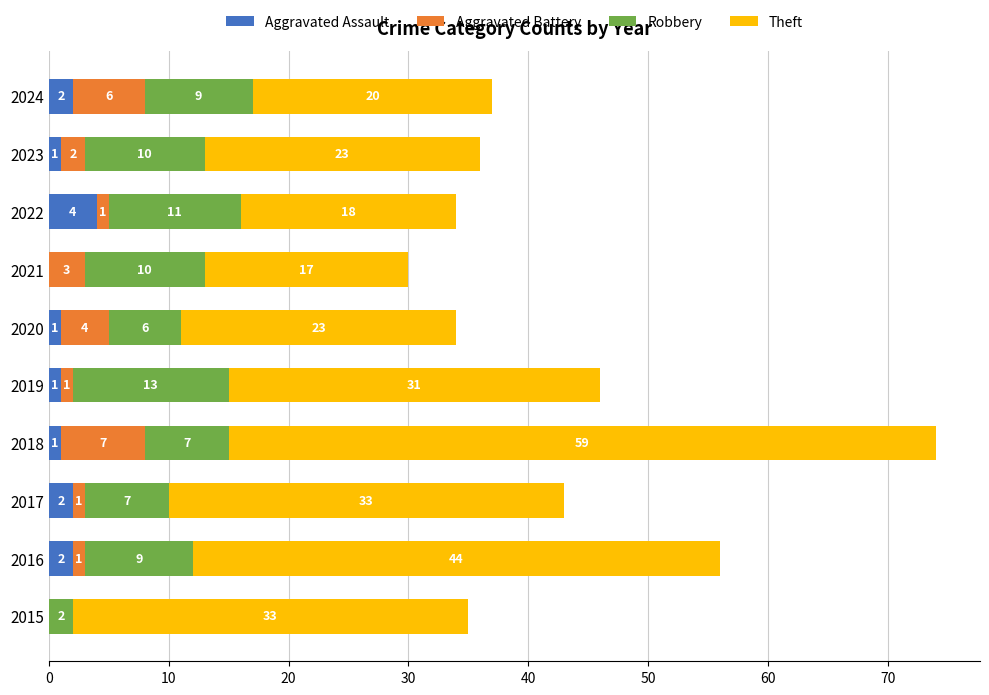

What is the total value across all series at 2017?

43